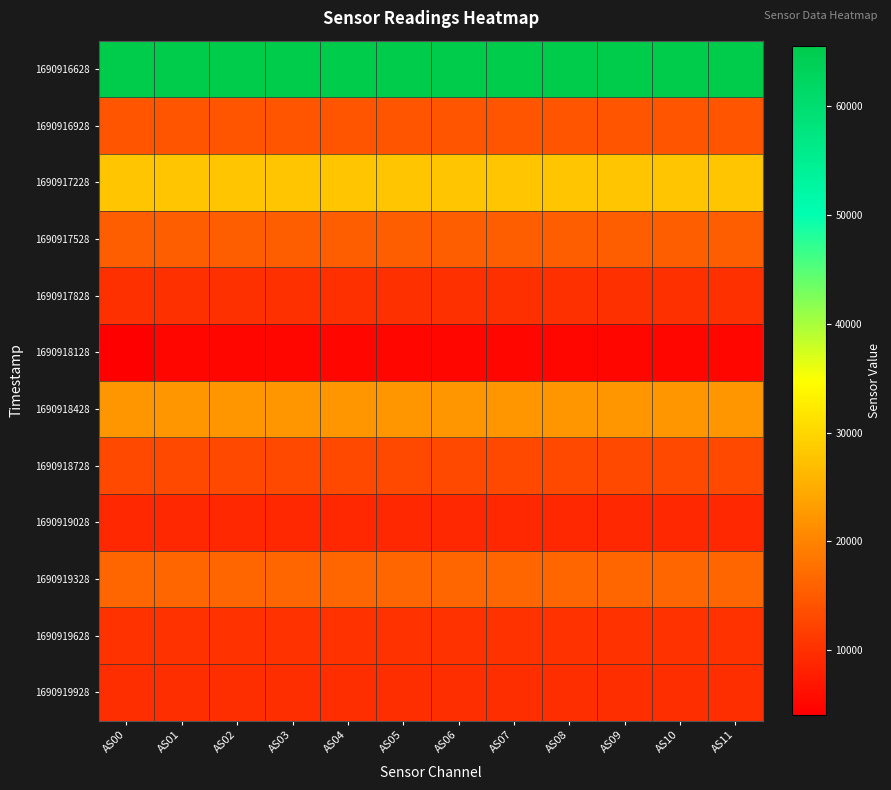

How many categories are shown in the chart?

12